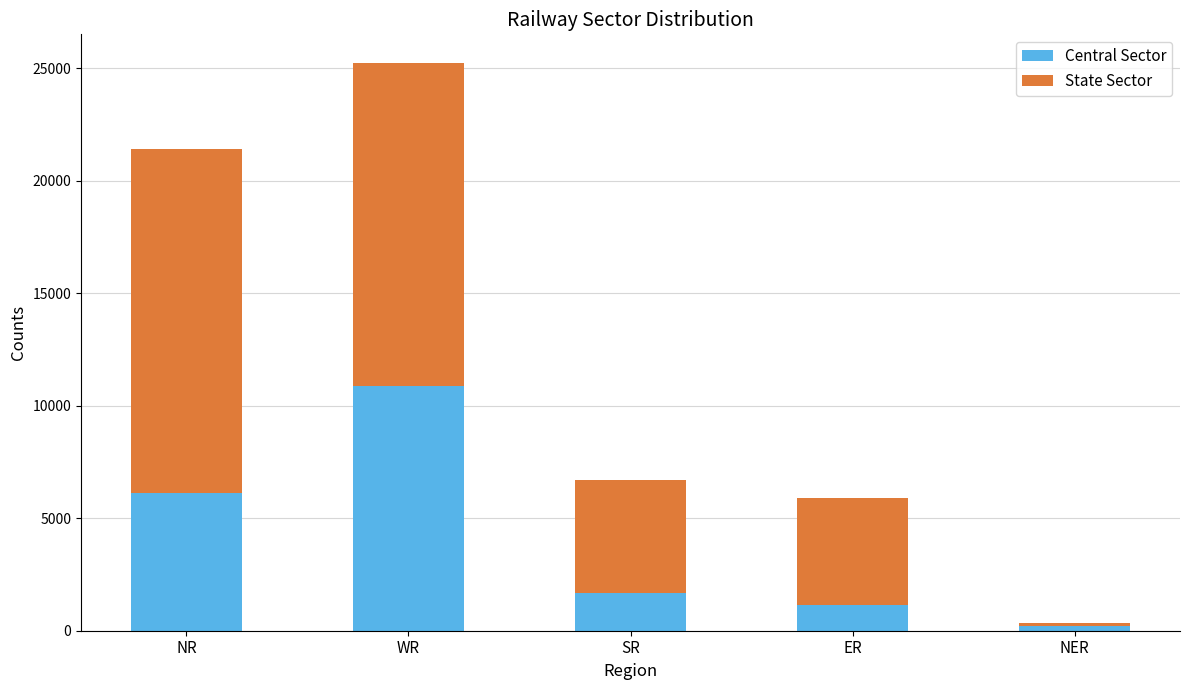

What is the total value across all series at ER?

5909